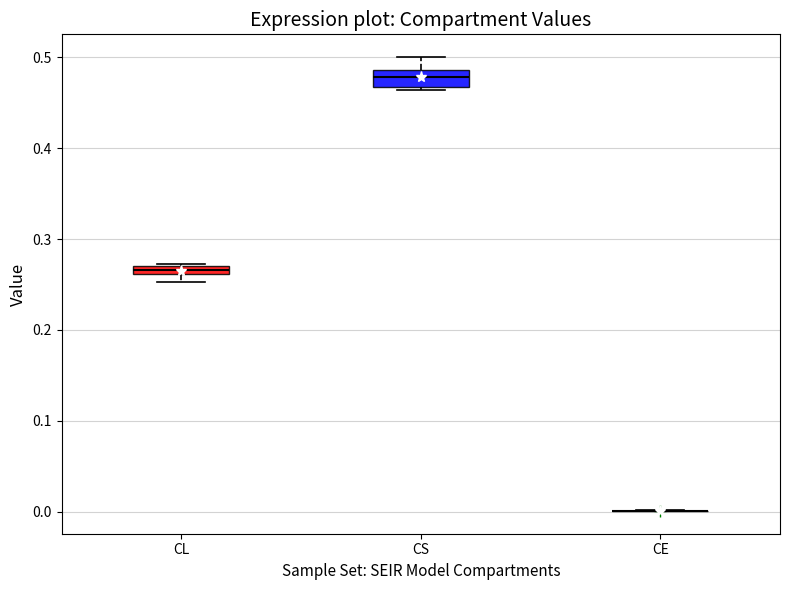

Where does the upper whisker of the box for CS end on the y-axis? The values are not printed on the chart, so give them approximately, as read against the axis.

0.50